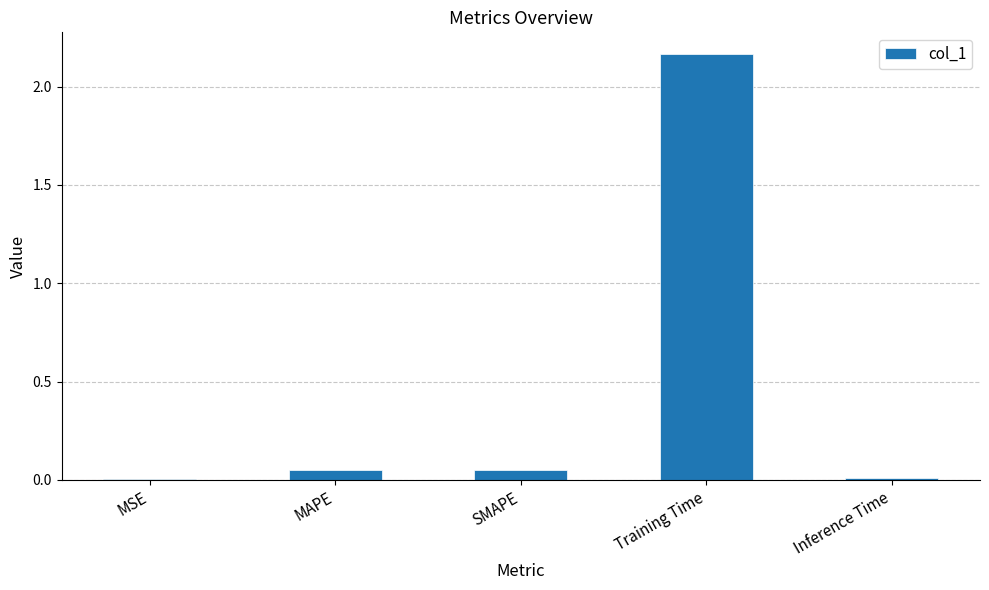

The value at MSE is 0.0. True or false?

True